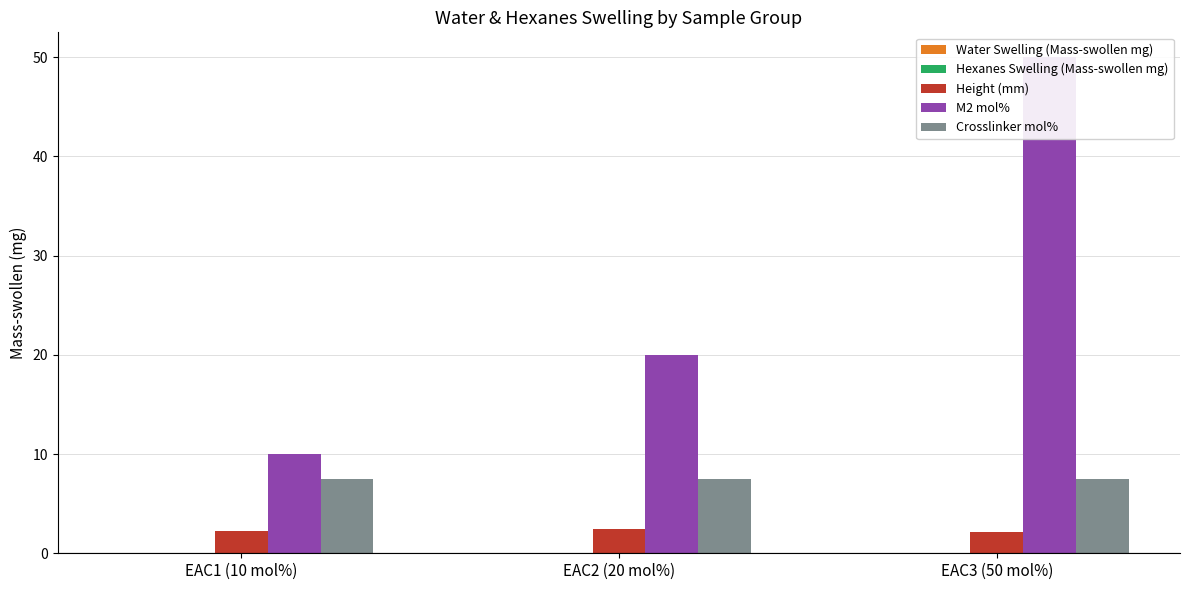

Which category has the lowest value across all series?

EAC1 (10 mol%)